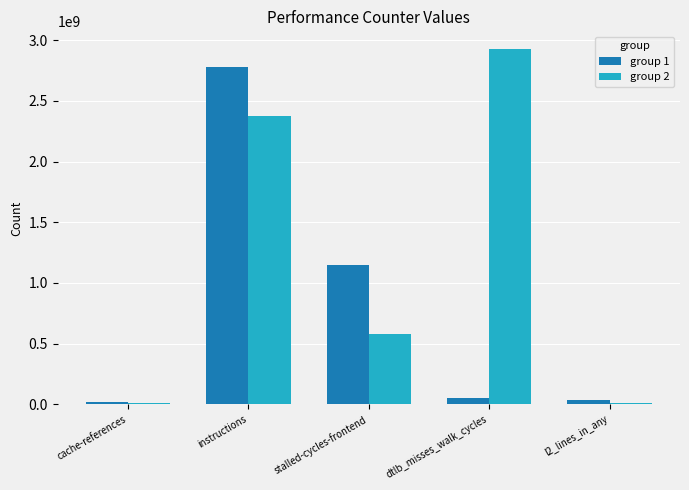

At which category is the sum across all series the highest?

instructions